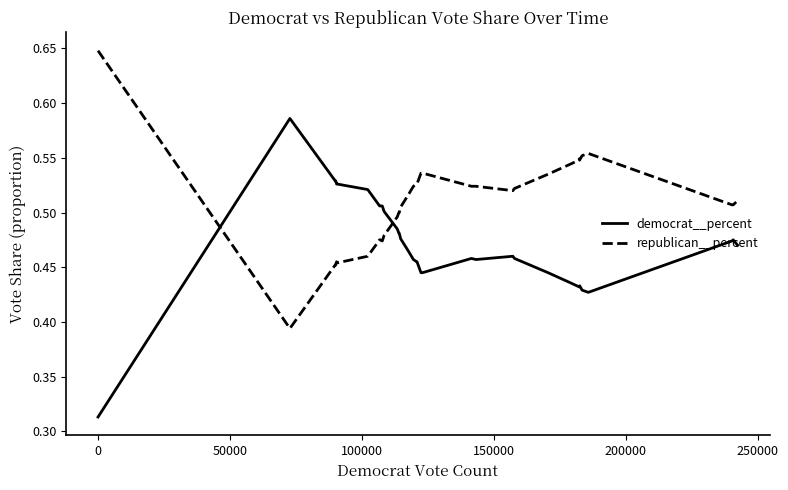

Rank the series by their average value, from lowest to highest.

democrat__percent, republican__percent